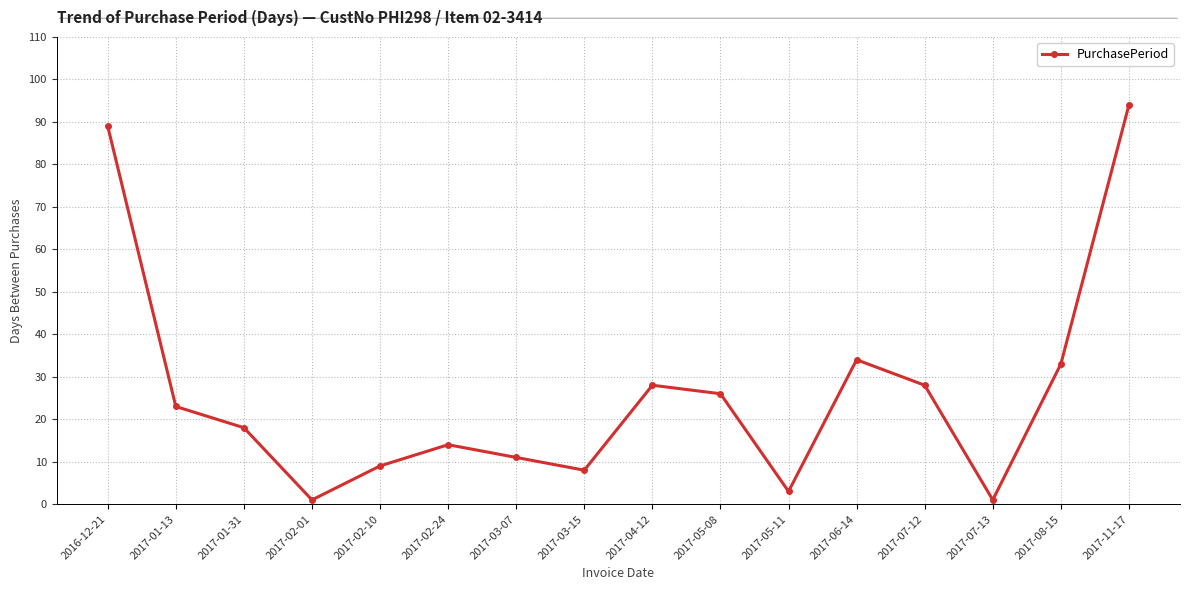

How many data points are less than 23?

8